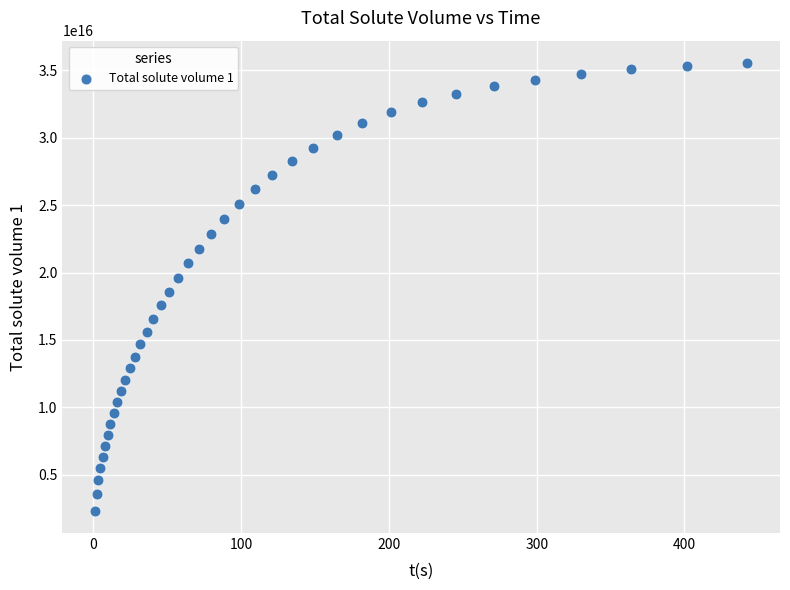

What is the range of X values (max minus min)?

441.6